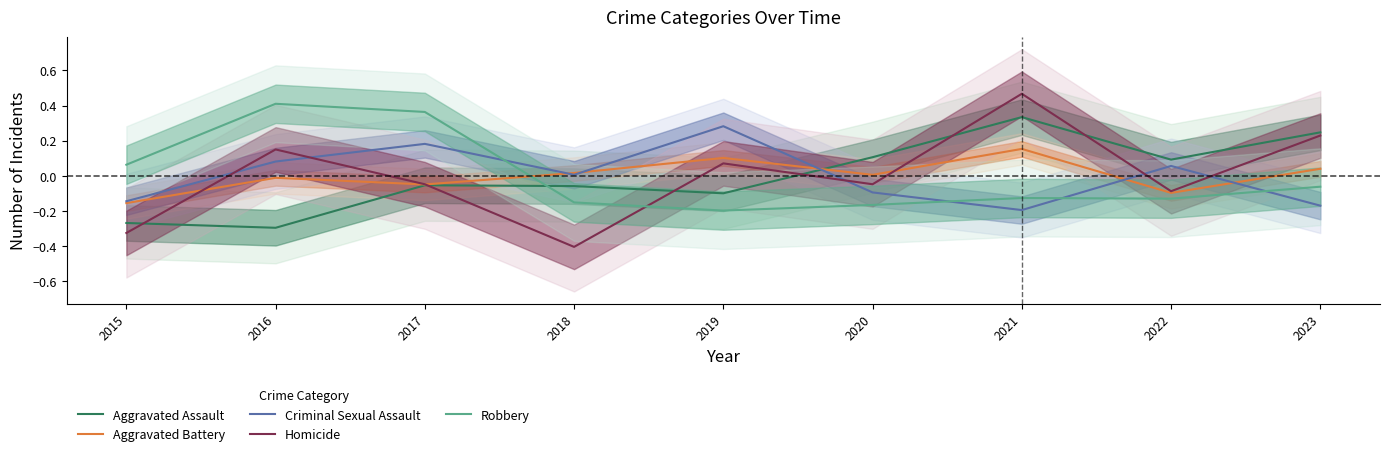

What is the difference between the Robbery values at 2023 and 2018?

0.1